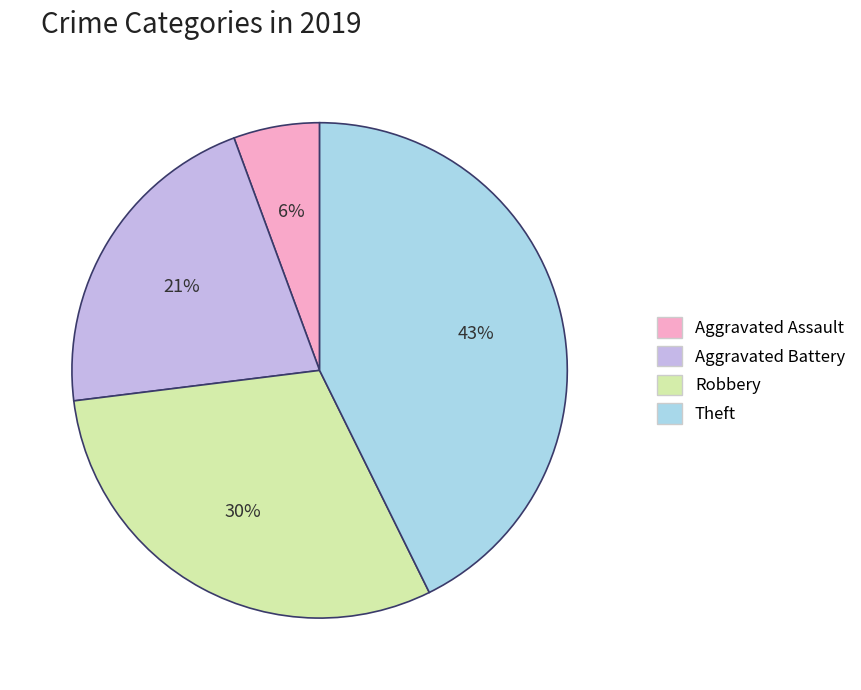

Which category has the biggest portion of the pie?

Theft